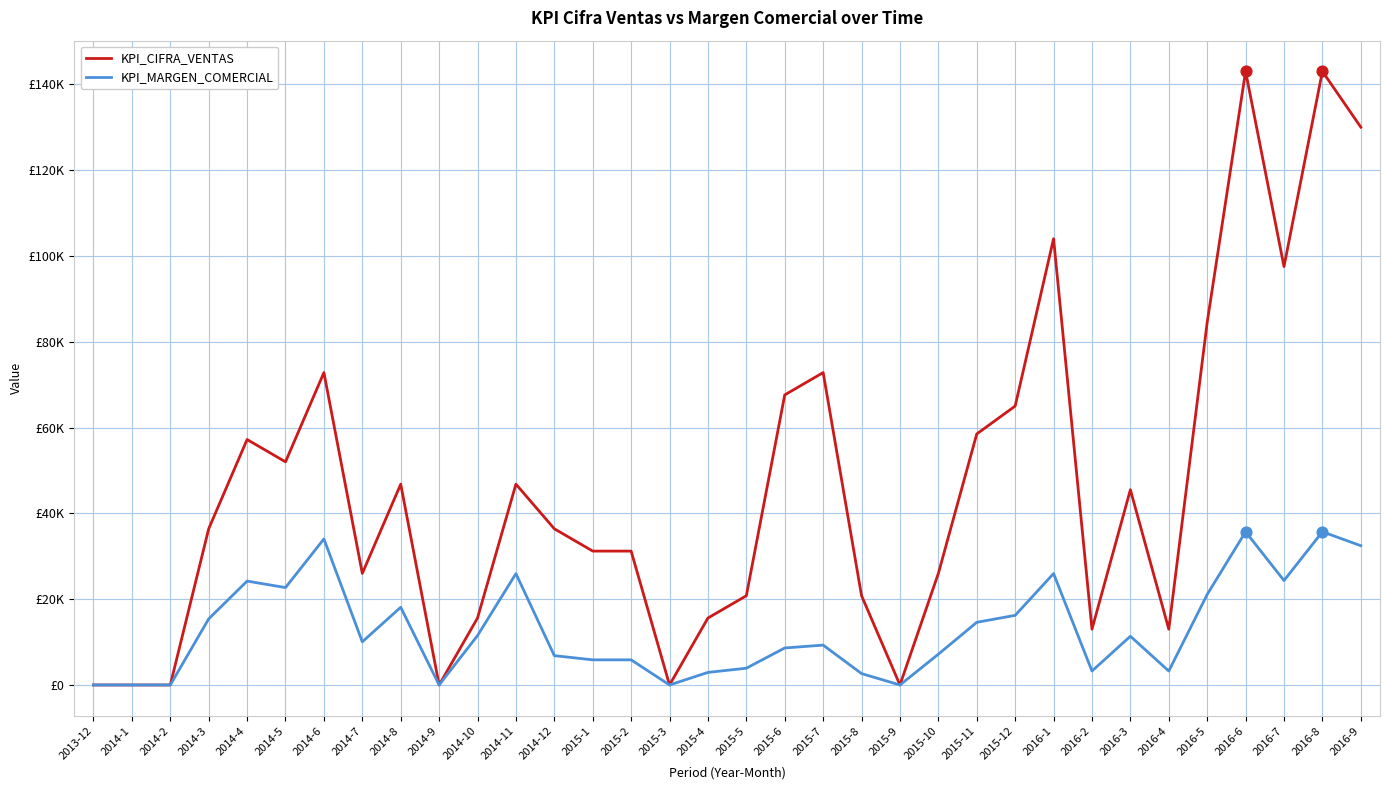

At how many categories does at least one series exceed 59920?

10